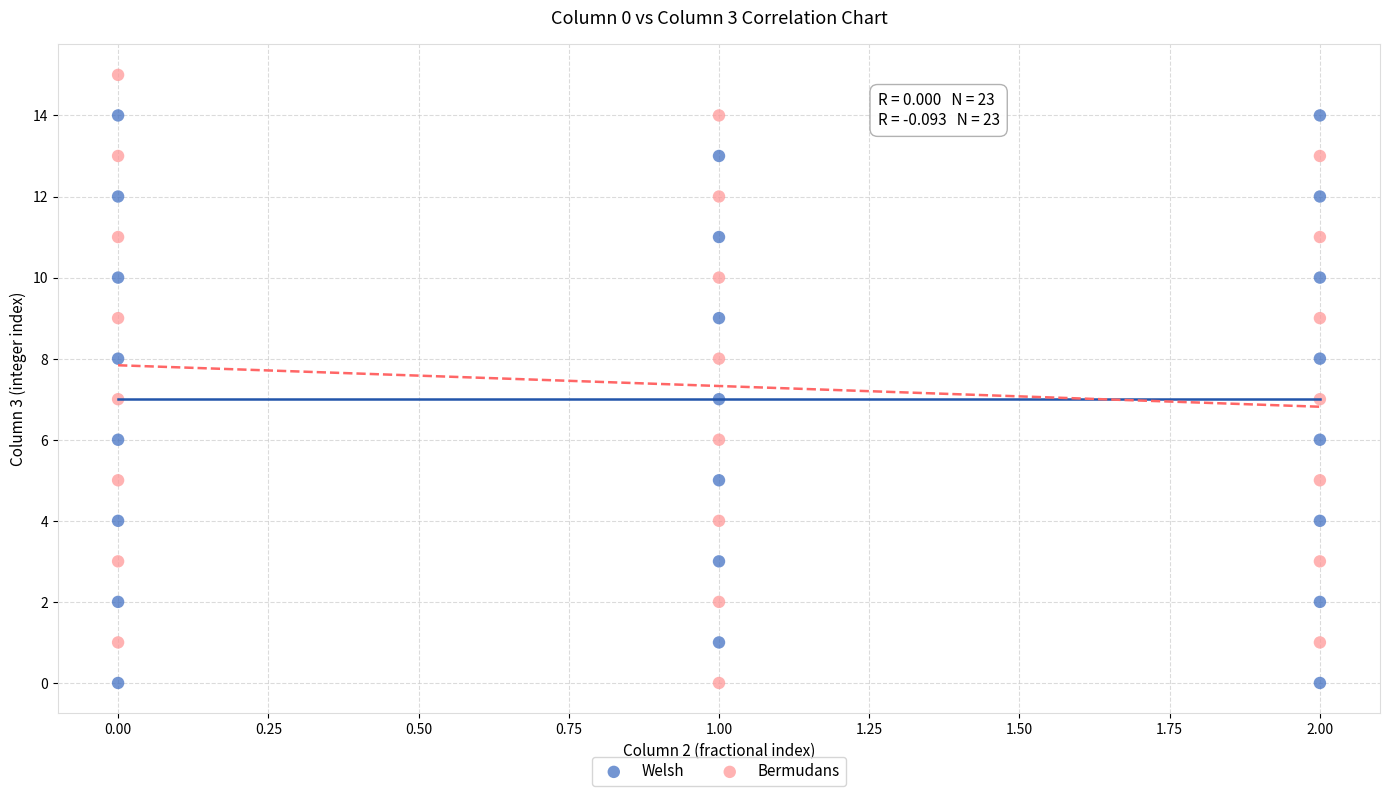

Which series contains the highest Y value?

Bermudans